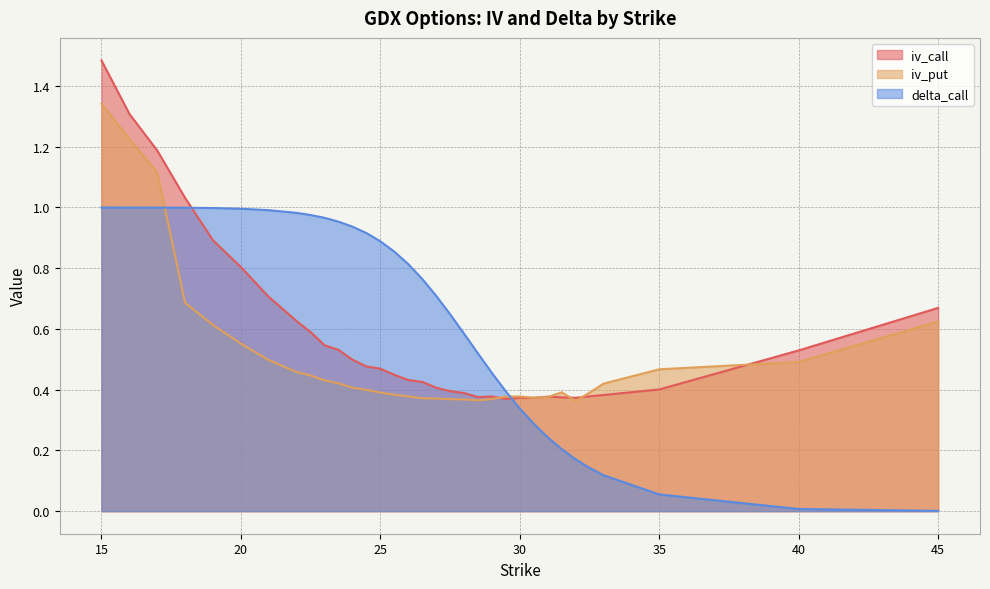

Count the number of categories in the chart.

33